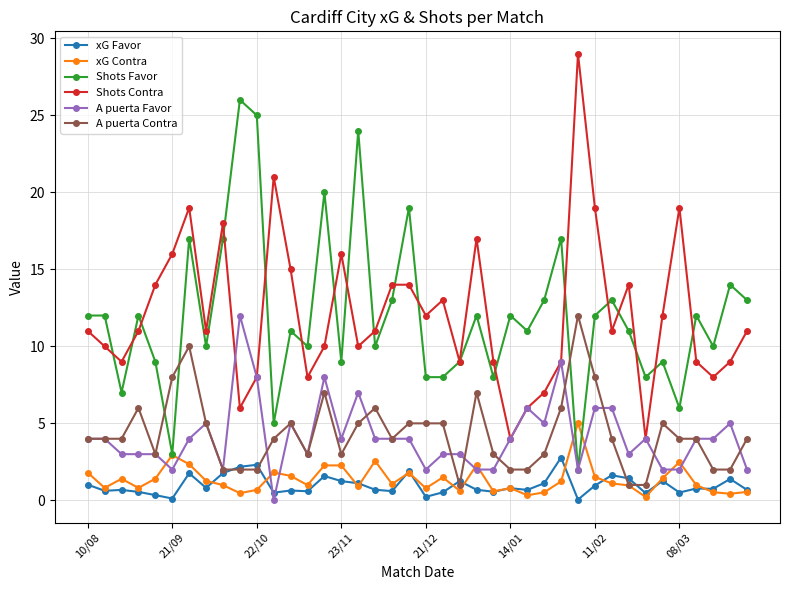

What is the value of the A puerta Contra point at the 24th from the left?

7.0